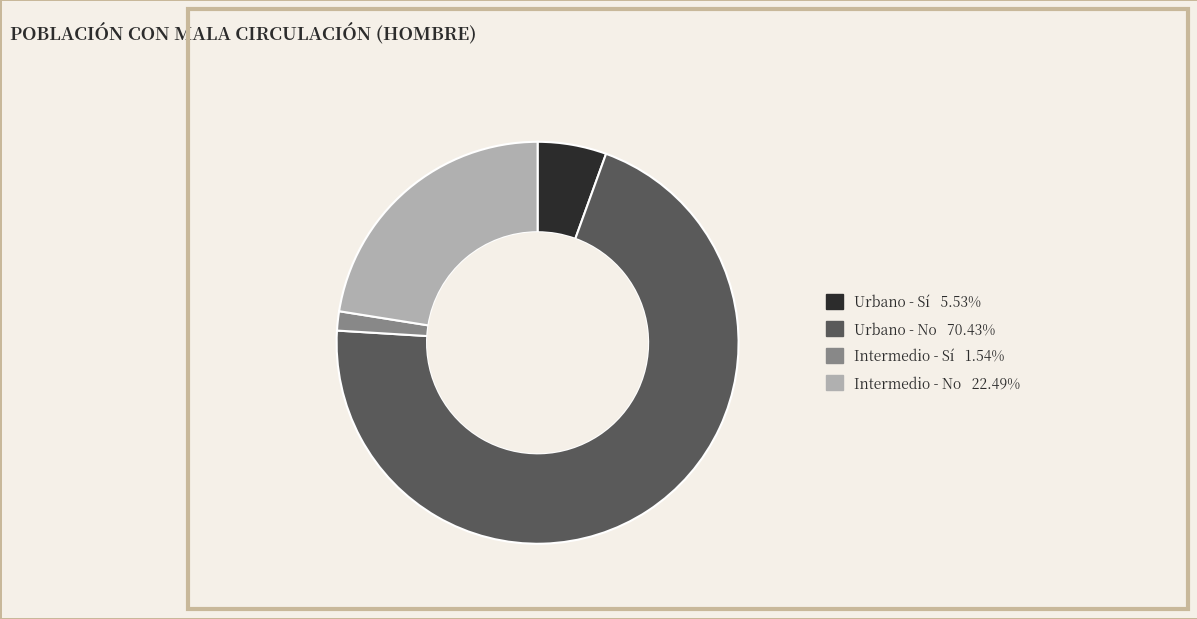

Is it true that Intermedio - No is 28% of the pie?

False